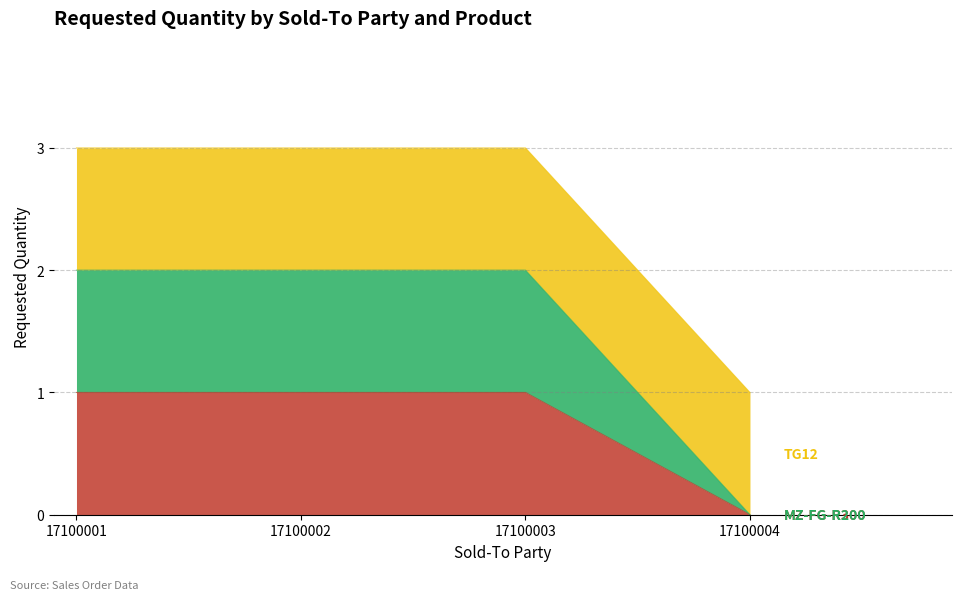

What is the total value across all series at 17100002?

3